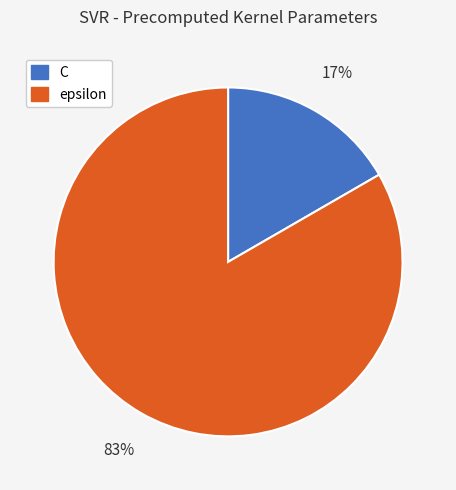

Combined, do epsilon and C account for over 50%?

Yes